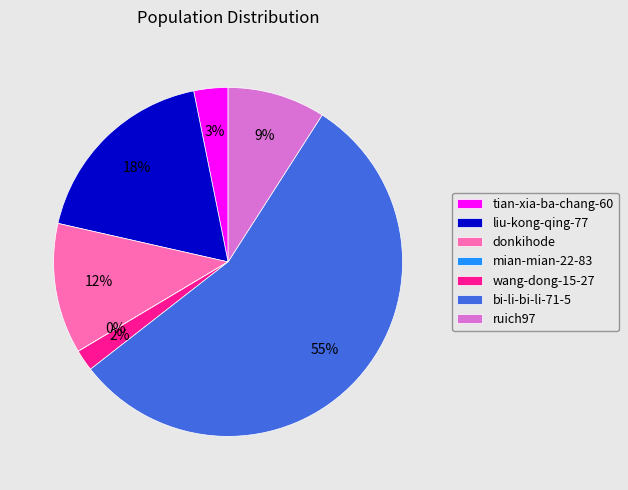

True or false: ruich97 accounts for 9% of the total.

True